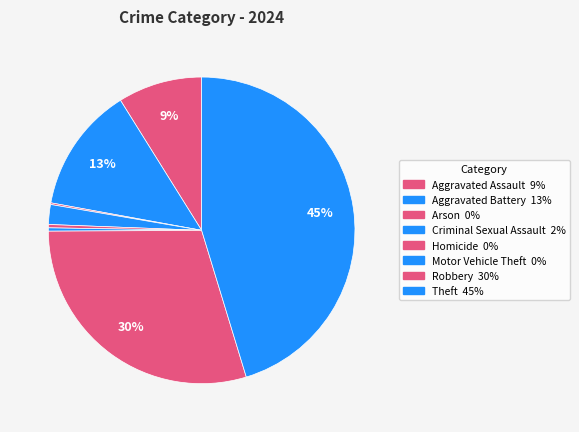

How many segments does this pie chart have?

8